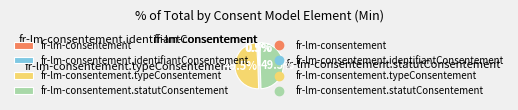

Between fr-lm-consentement.statutConsentement and fr-lm-consentement, which is larger?

fr-lm-consentement.statutConsentement